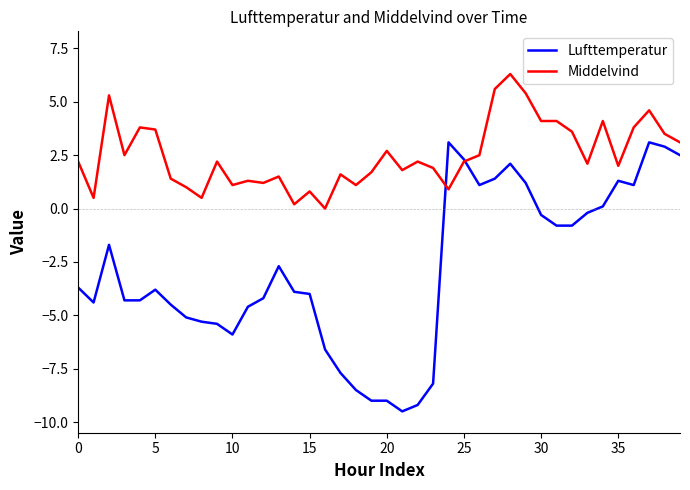

What is the maximum value for Middelvind?

6.3